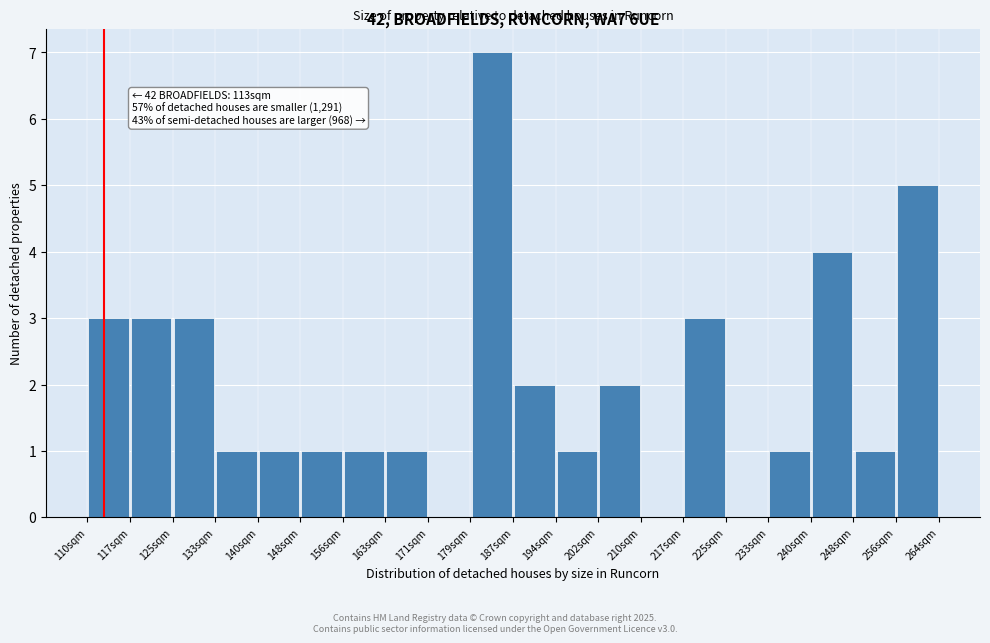

Which range on the x-axis has the tallest bar?

179.3 to 187.0